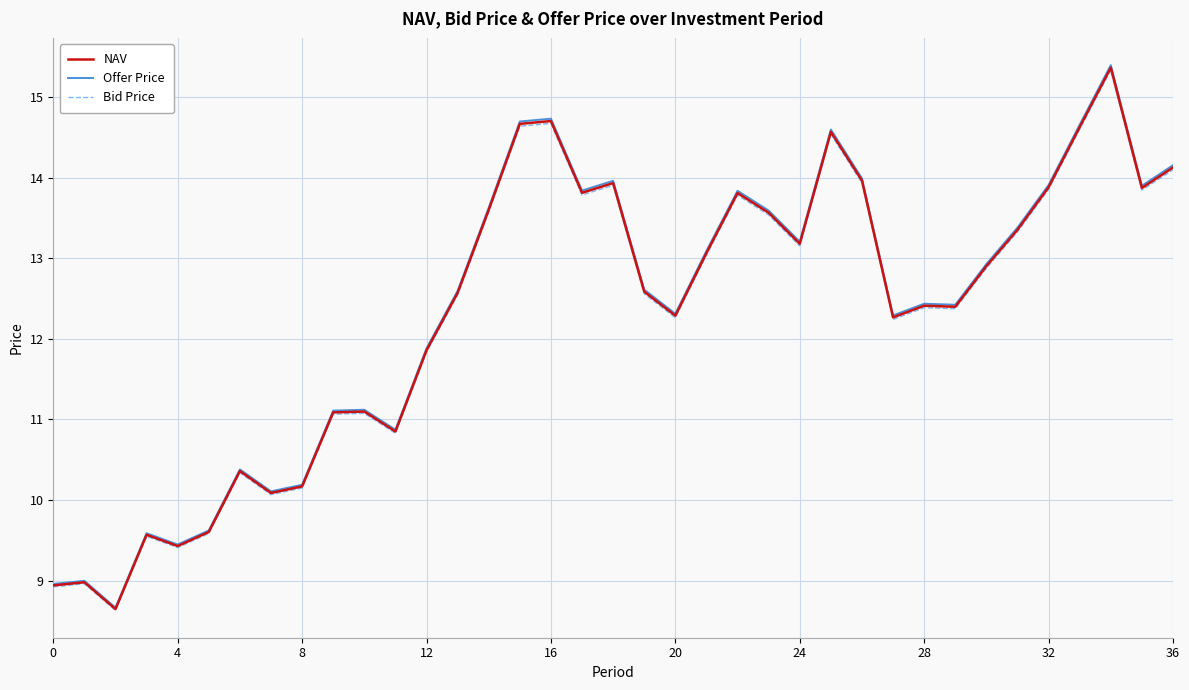

Which series has the widest spread of values?

Offer Price